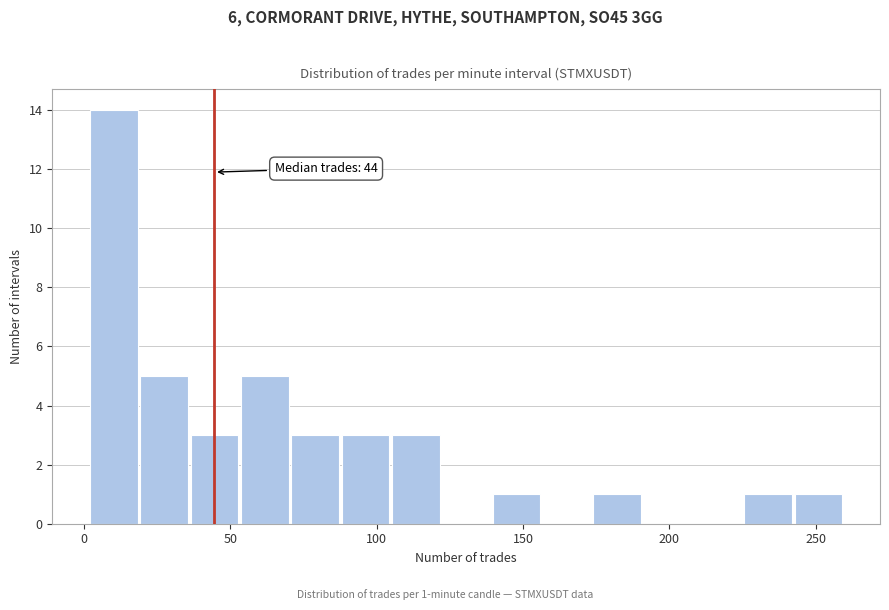

Read against the x-axis, roughly where is the centre of the tallest bar?

10